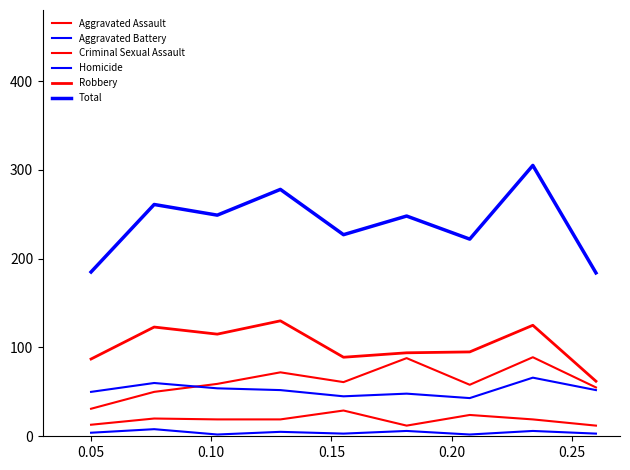

Is this an area chart (filled region under the line)?

No